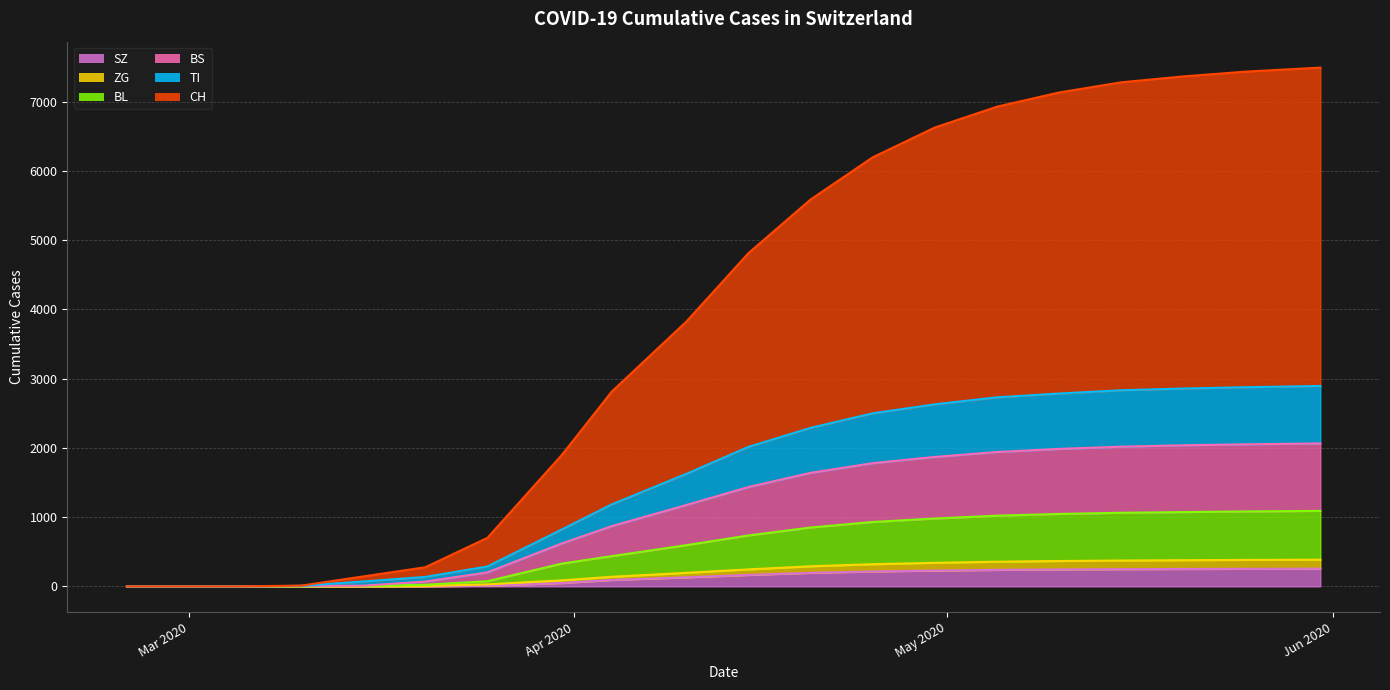

How many values in the BL series exceed 735?

9